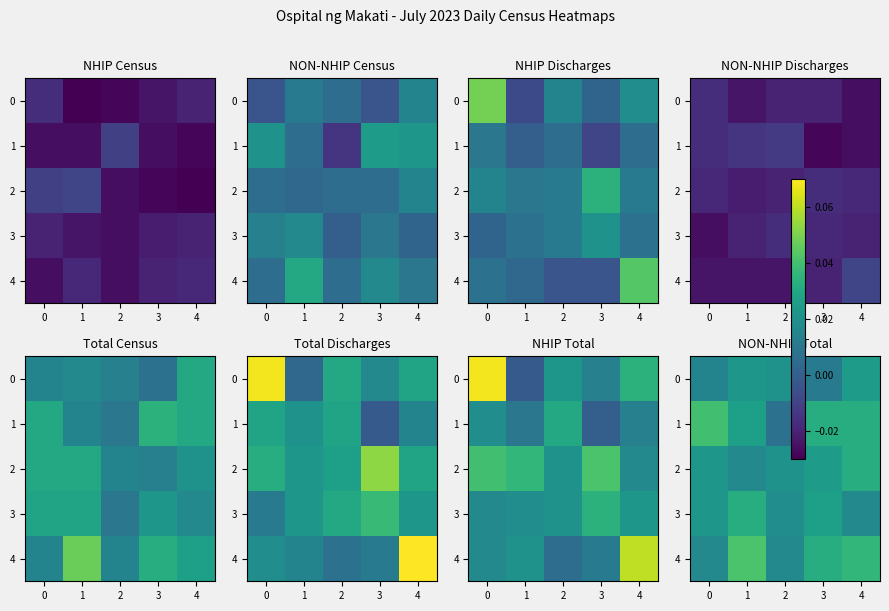

At which category is the sum across all series the highest?

4